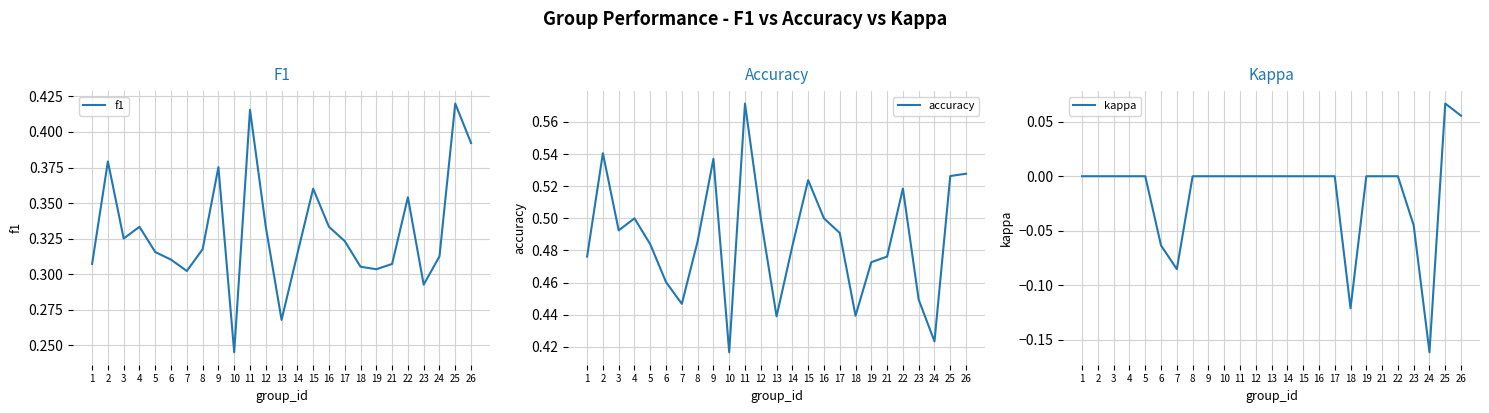

Does the chart have visible grid lines?

Yes